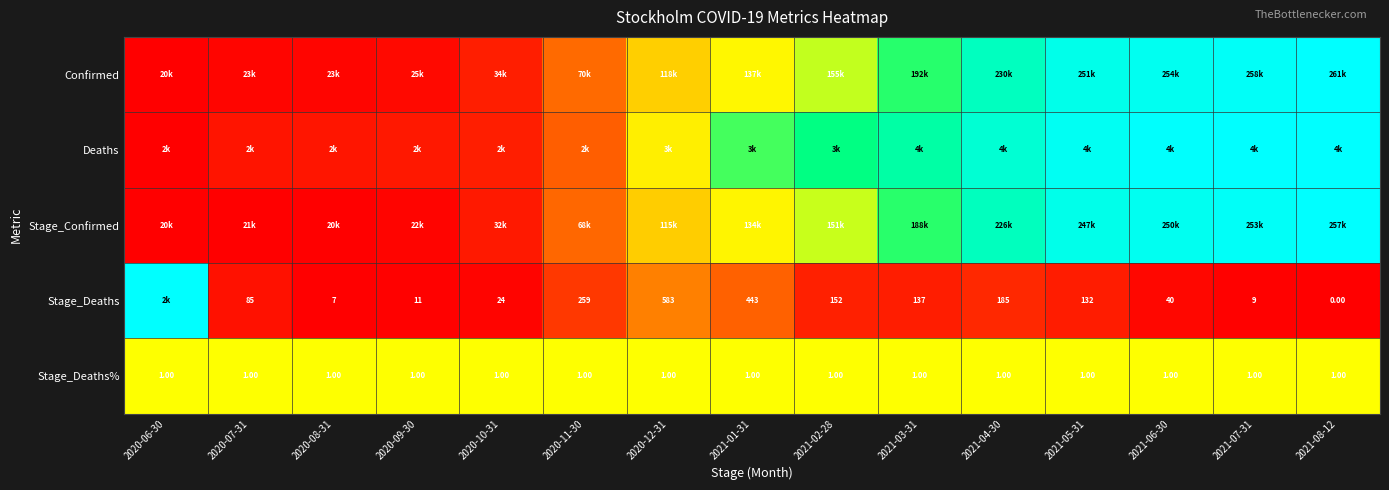

Between 2020-11-30 and 2021-05-31, which is larger?

2021-05-31